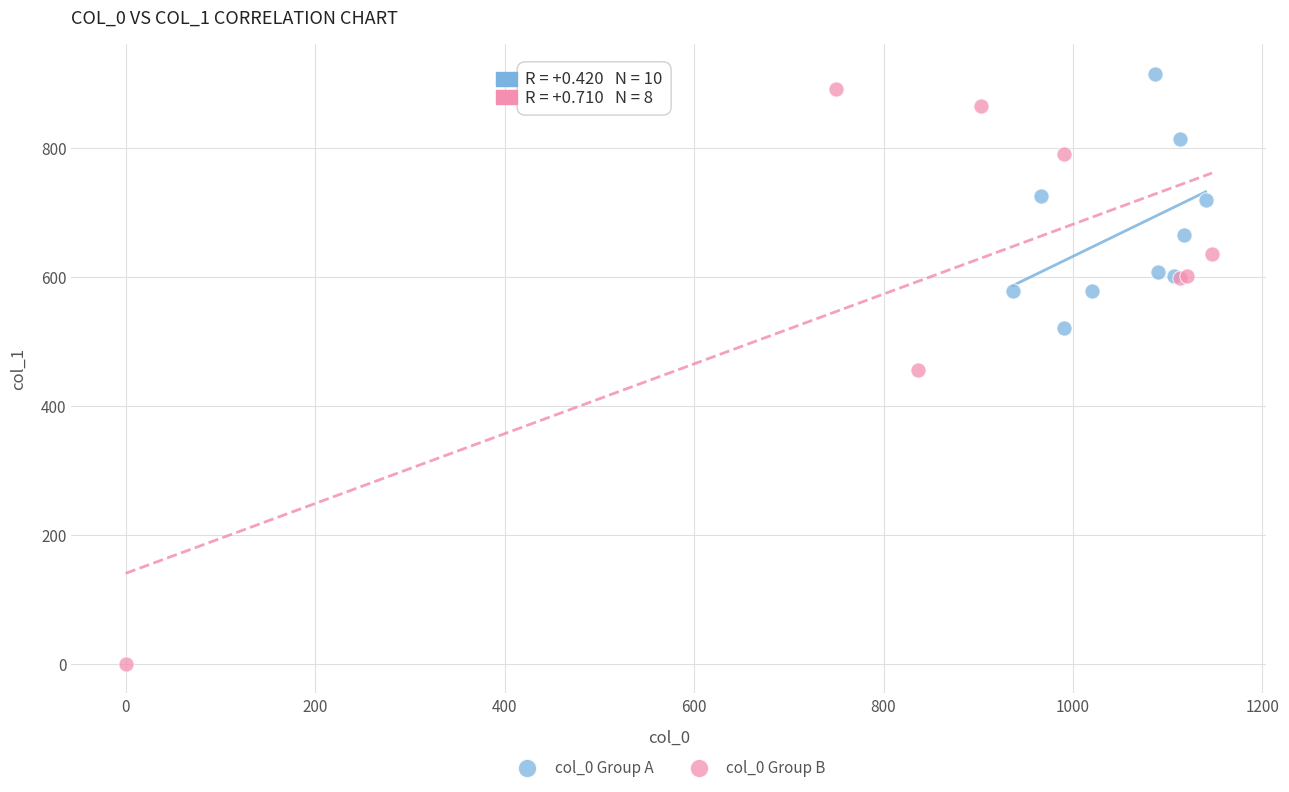

Which series contains the lowest Y value?

col_0 Group B